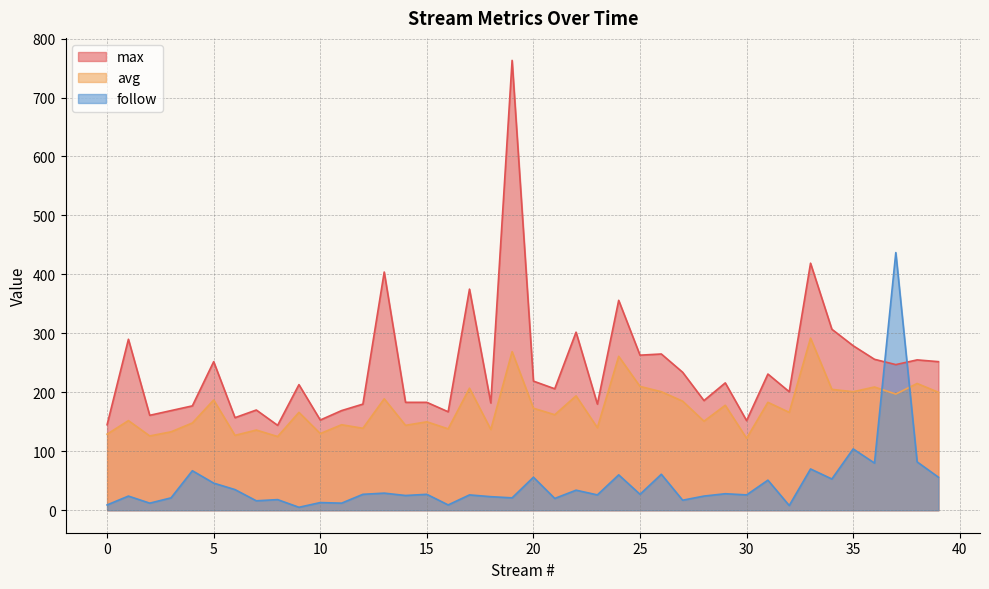

At which category does max reach its first local valley?

2